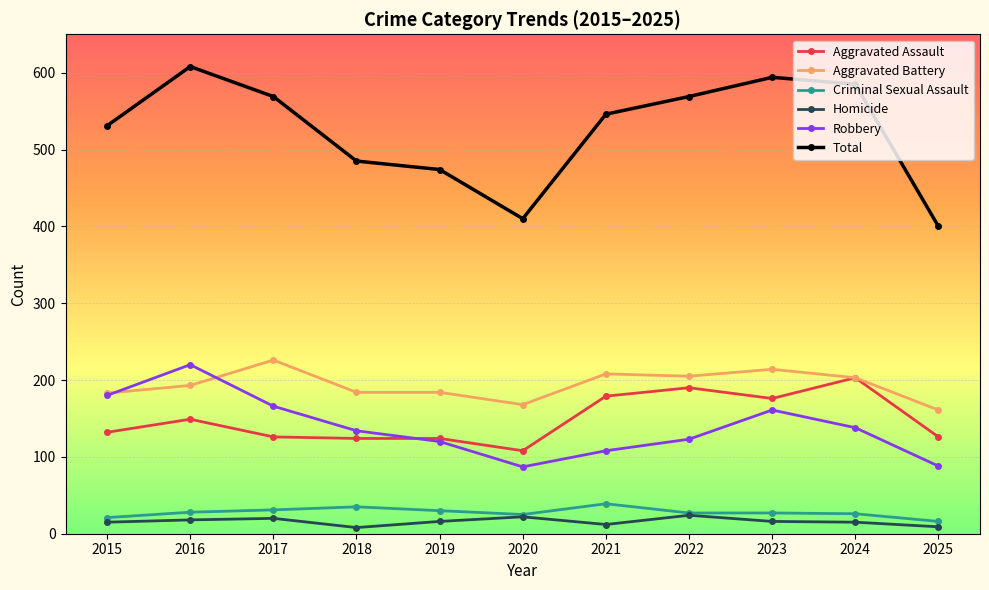

Does the chart display data point markers on the line(s)?

Yes